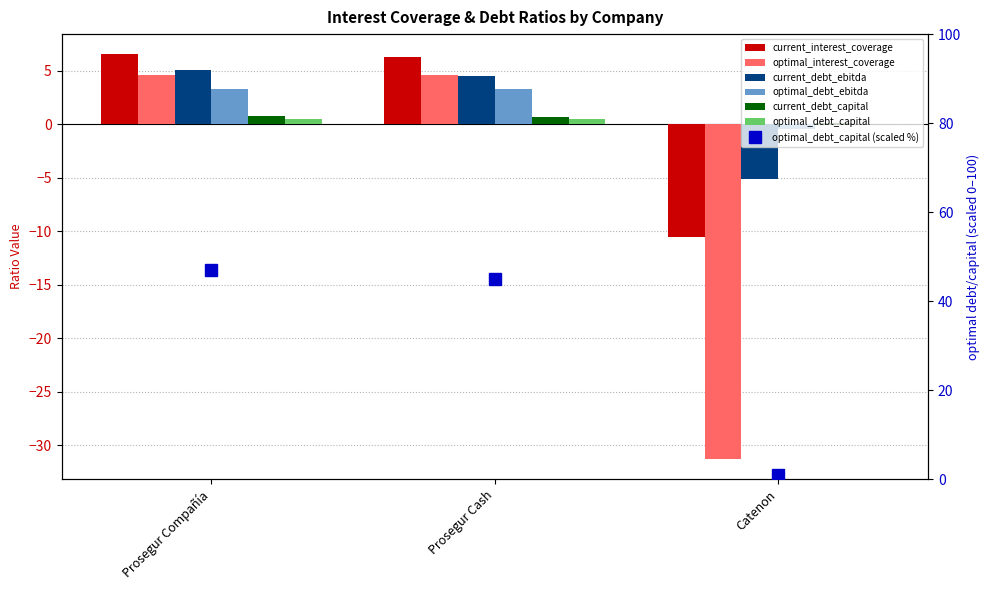

At which category is the sum across all series the highest?

Prosegur Compañía